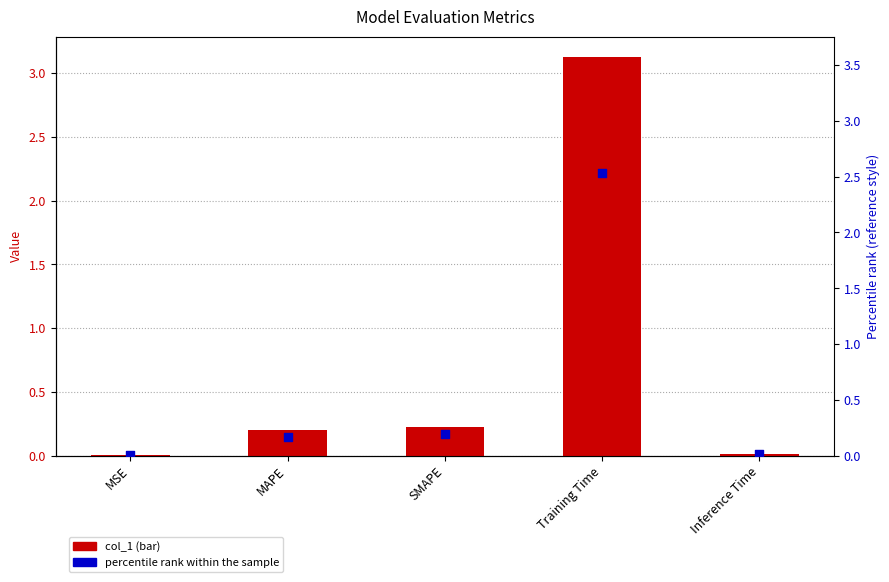

At how many categories does at least one series exceed 0?

5